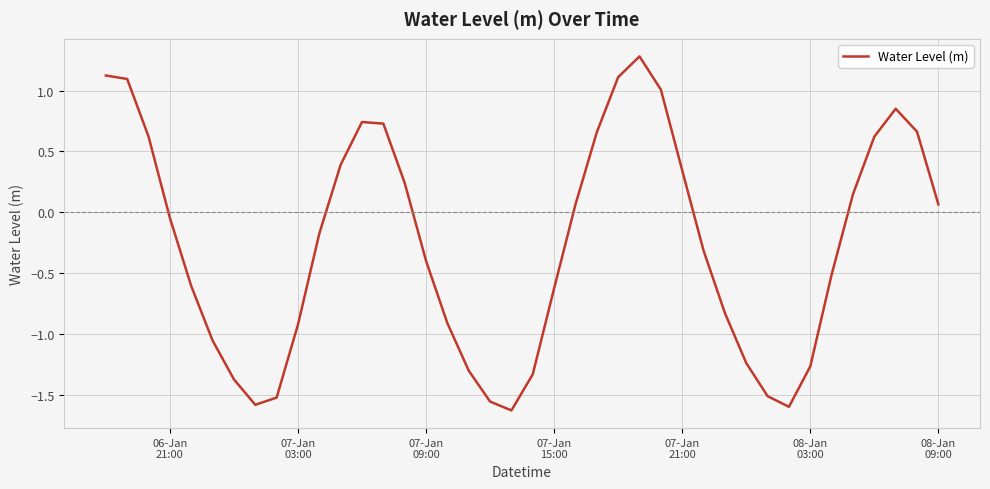

What is the average value?

-0.3